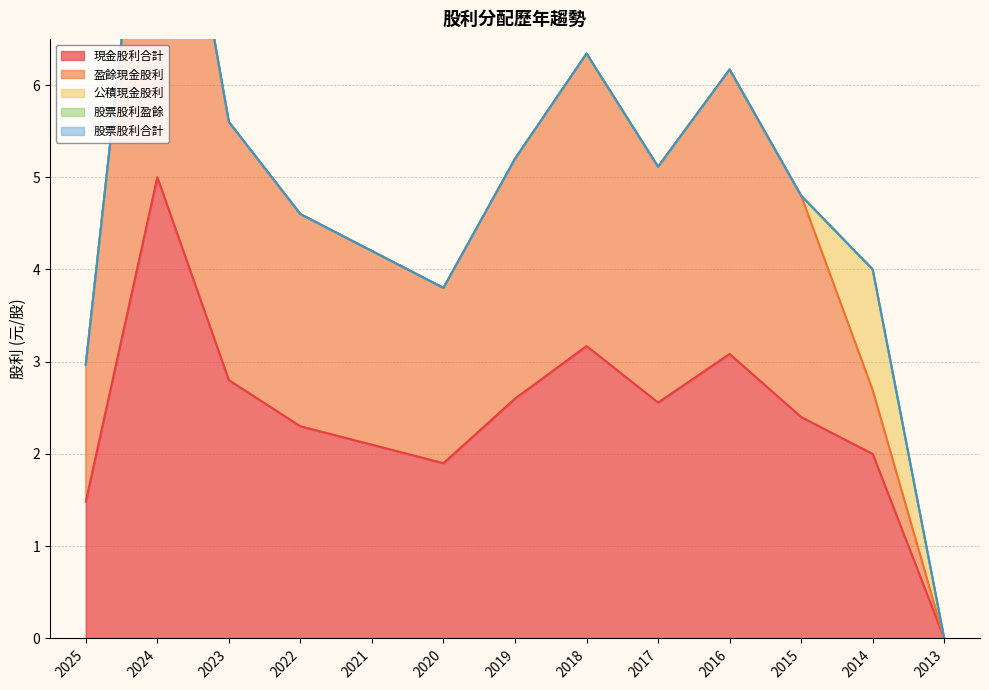

Reading left to right, extract all data points from this chart.

現金股利合計: 1.5	5.0	2.8	2.3	2.1	1.9	2.6	3.2	2.6	3.1	2.4	2.0	0.0
盈餘現金股利: 1.5	5.0	2.8	2.3	2.1	1.9	2.6	3.2	2.6	3.1	2.4	0.7	0.0
公積現金股利: 0.0	0.0	0.0	0.0	0.0	0.0	0.0	0.0	0.0	0.0	0.0	1.3	0.0
股票股利盈餘: 0.0	0.0	0.0	0.0	0.0	0.0	0.0	0.0	0.0	0.0	0.0	0.0	0.0
股票股利合計: 0.0	0.0	0.0	0.0	0.0	0.0	0.0	0.0	0.0	0.0	0.0	0.0	0.0